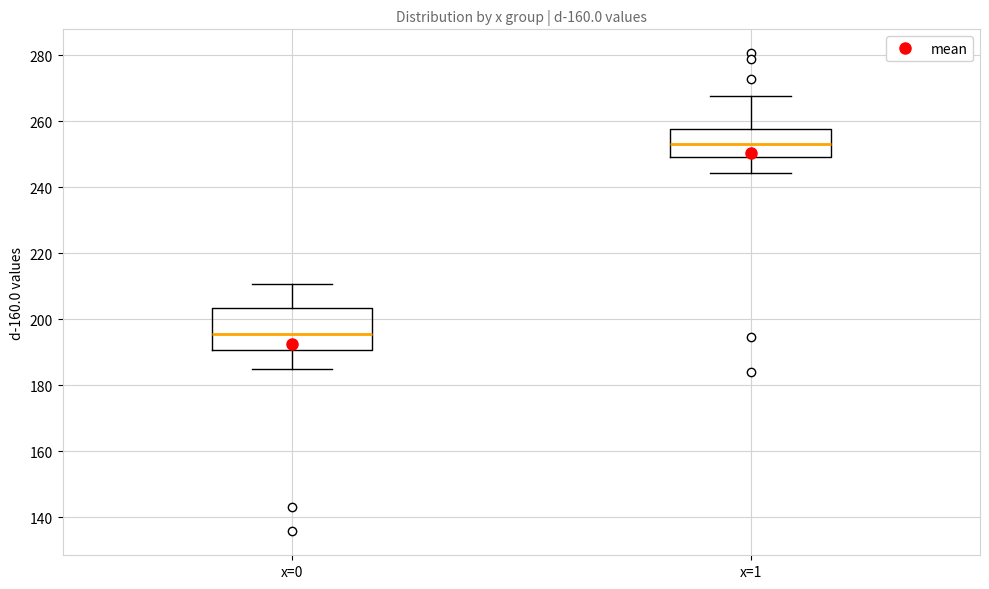

Reading left to right, transcribe this box plot: for each box, give where its median line is, the range the box spans, and where its two whiskers end, as read against the y-axis. The values are not printed on the chart, so give them approximately, as read against the axis.

x=0: median 196, box 190 to 204, whiskers 184 to 210
x=1: median 254, box 250 to 258, whiskers 244 to 268